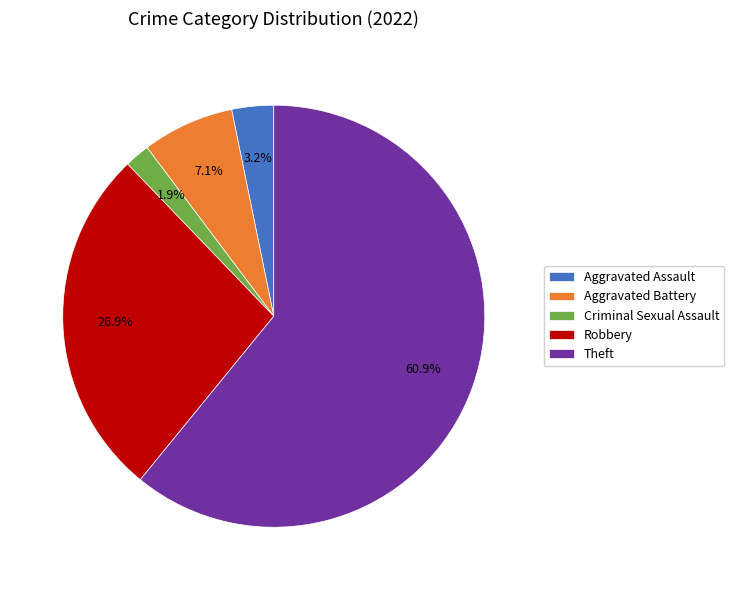

Rank the categories by value from lowest to highest.

Criminal Sexual Assault, Aggravated Assault, Aggravated Battery, Robbery, Theft